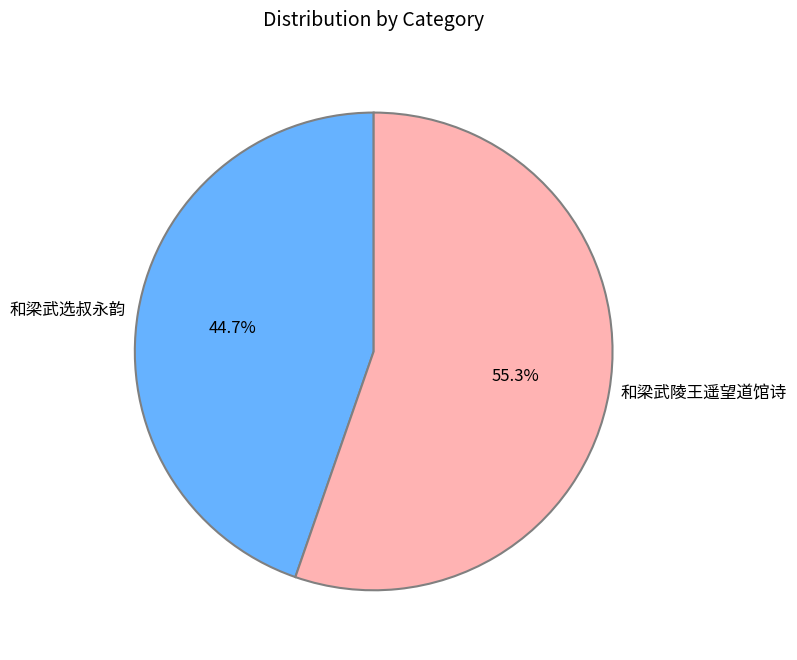

True or false: 和梁武陵王遥望道馆诗 accounts for 55% of the total.

True